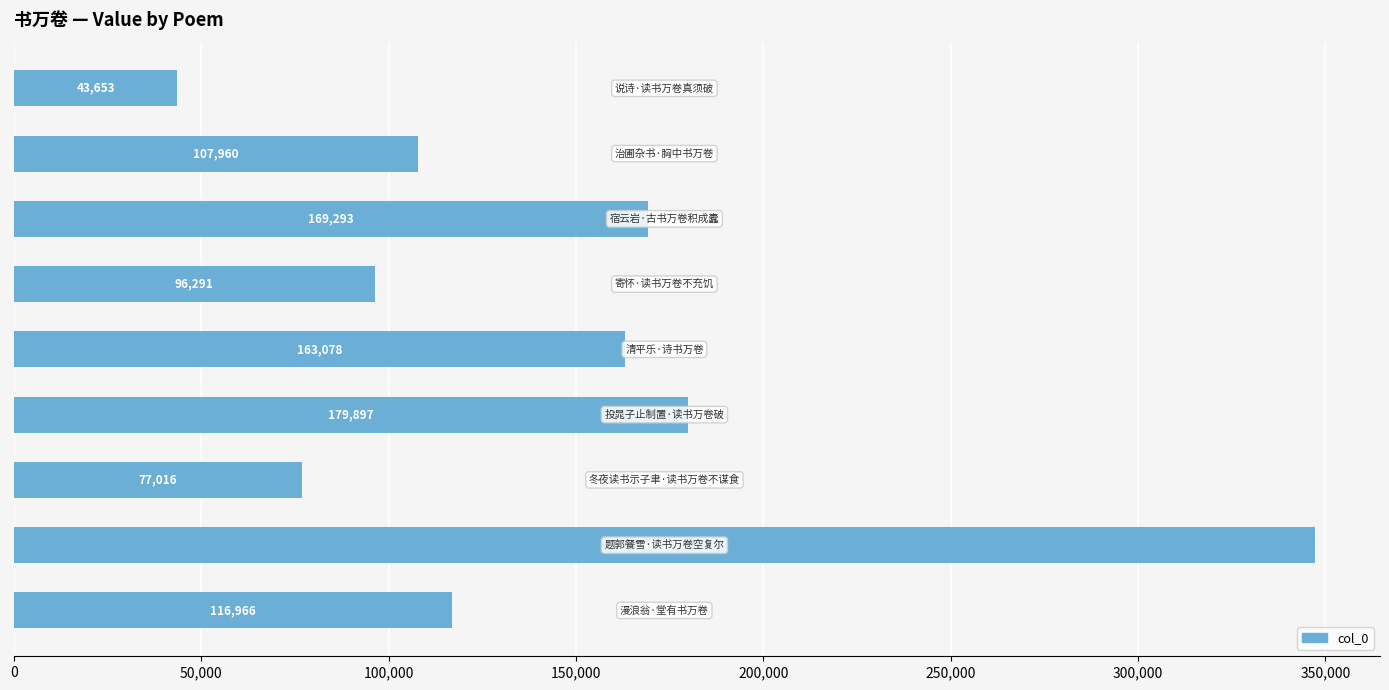

What is the difference between the maximum and minimum values?

303546